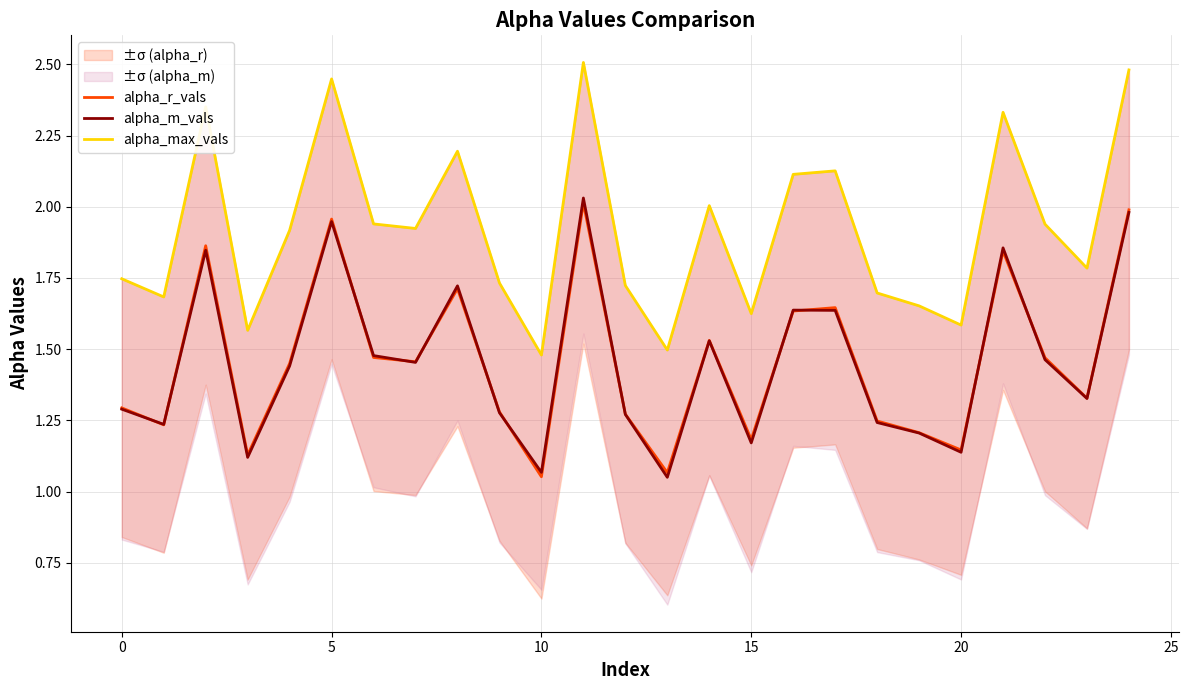

True or false: alpha_max_vals and alpha_m_vals intersect in this chart.

False